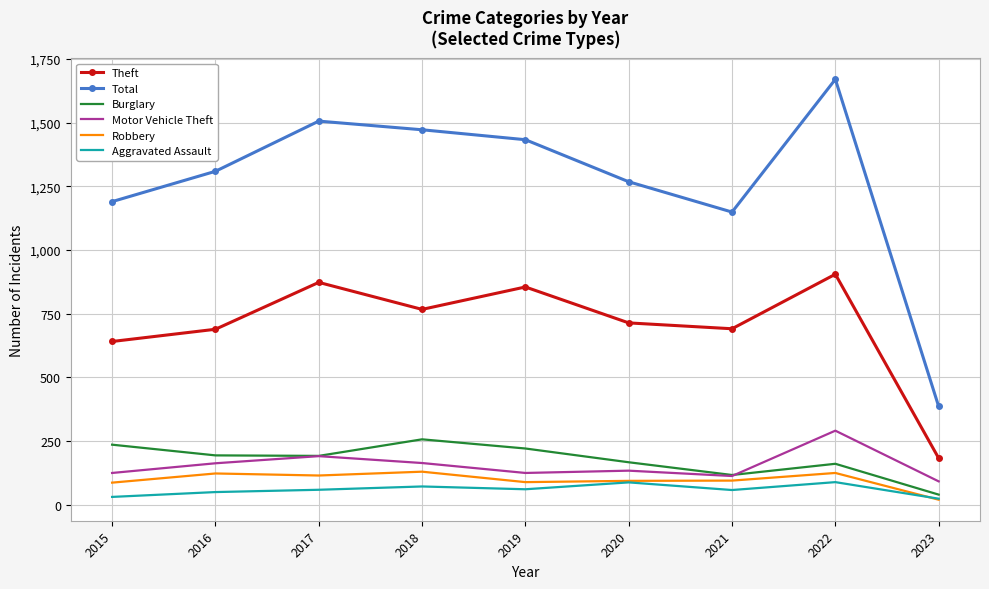

What is the difference between the maximum and minimum values in the Burglary series?

217